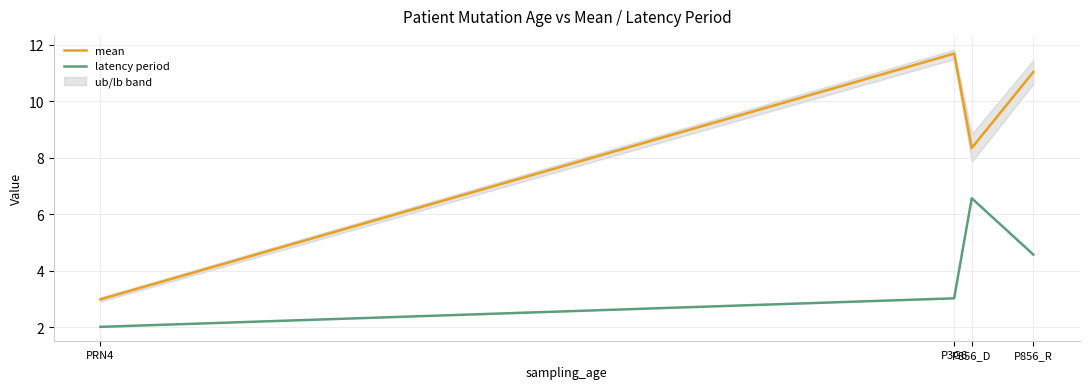

Reading right to left, transcribe all the data shown in this chart.

mean: P856_R=11.0	P856_D=8.3	P3G6=11.7	PRN4=3.0
latency period: P856_R=4.6	P856_D=6.6	P3G6=3.0	PRN4=2.0